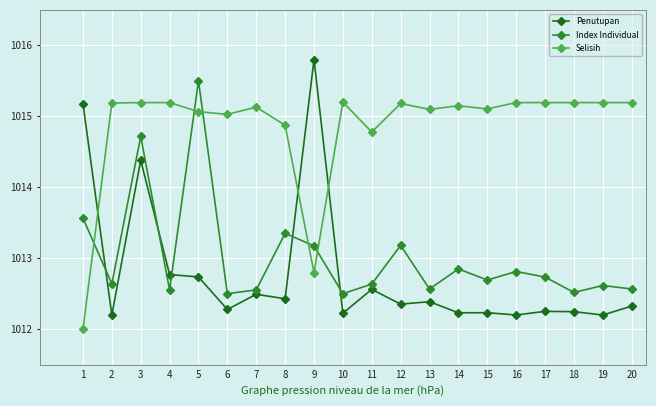

What is the value of the Selisih point at the 10th from the left?

1015.2